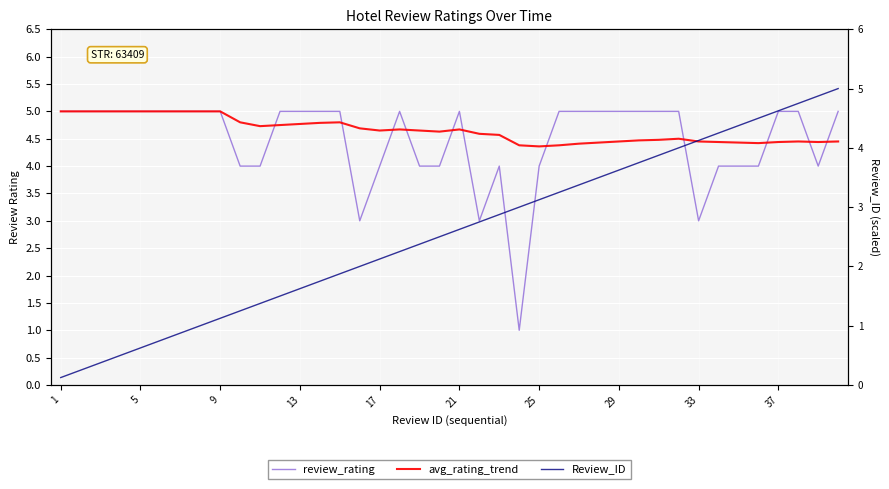

Rank the series by their maximum value, from highest to lowest.

review_rating, avg_rating_trend, Review_ID